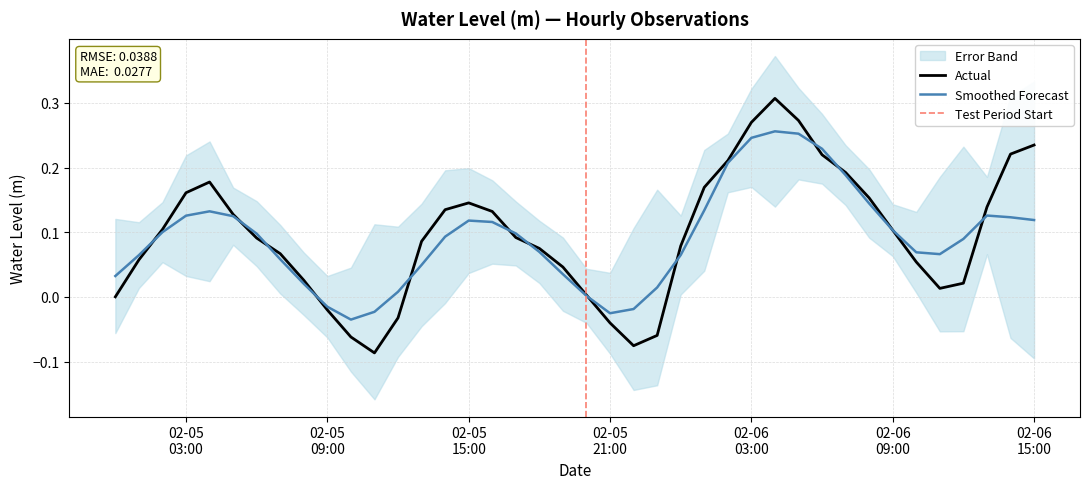

List the labels in order of value, largest first.

2023-02-06 04:00:00, 2023-02-06 05:00:00, 2023-02-06 03:00:00, 2023-02-06 15:00:00, 2023-02-06 14:00:00, 2023-02-06 06:00:00, 2023-02-06 02:00:00, 2023-02-06 07:00:00, 2023-02-05 04:00:00, 2023-02-06 01:00:00, 2023-02-05 03:00:00, 2023-02-06 08:00:00, 2023-02-05 15:00:00, 2023-02-06 13:00:00, 2023-02-05 14:00:00, 2023-02-05 16:00:00, 2023-02-05 05:00:00, 2023-02-05 02:00:00, 2023-02-06 09:00:00, 2023-02-05 17:00:00, 2023-02-05 06:00:00, 2023-02-05 13:00:00, 2023-02-06 00:00:00, 2023-02-05 18:00:00, 2023-02-05 07:00:00, 2023-02-05 01:00:00, 2023-02-06 10:00:00, 2023-02-05 19:00:00, 2023-02-05 08:00:00, 2023-02-06 12:00:00, 2023-02-06 11:00:00, 2023-02-05 20:00:00, 2023-02-05 00:00:00, 2023-02-05 09:00:00, 2023-02-05 12:00:00, 2023-02-05 21:00:00, 2023-02-05 23:00:00, 2023-02-05 10:00:00, 2023-02-05 22:00:00, 2023-02-05 11:00:00